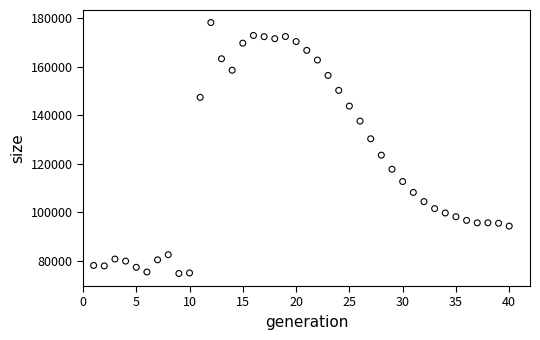

What is the range of Y values (max minus min)?

103470